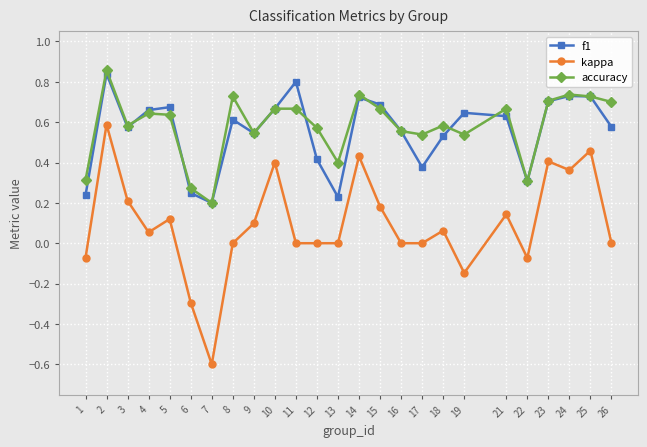

At which label does kappa reach its minimum?

7